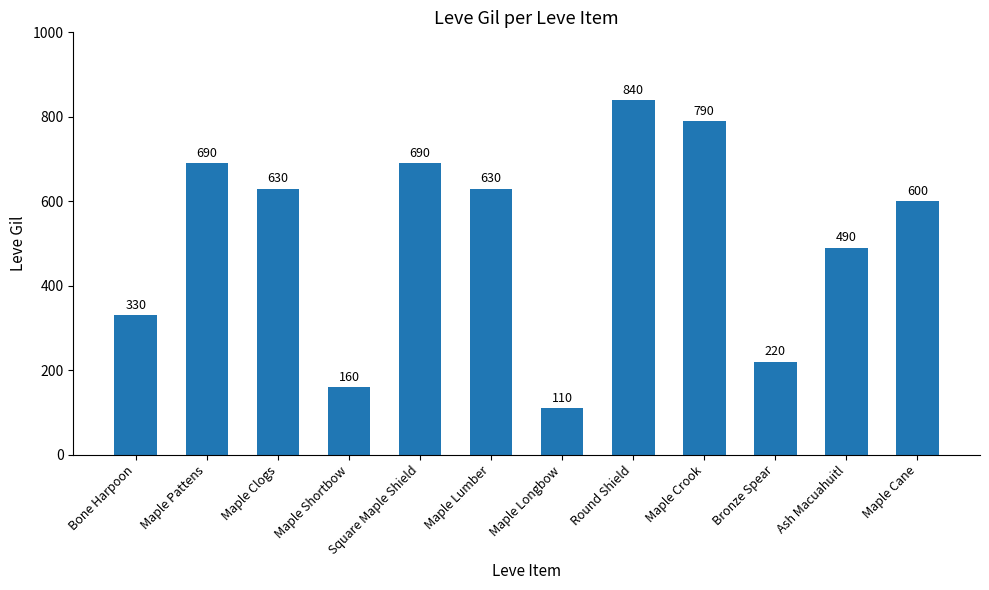

Which label corresponds to the largest value in the chart?

Round Shield